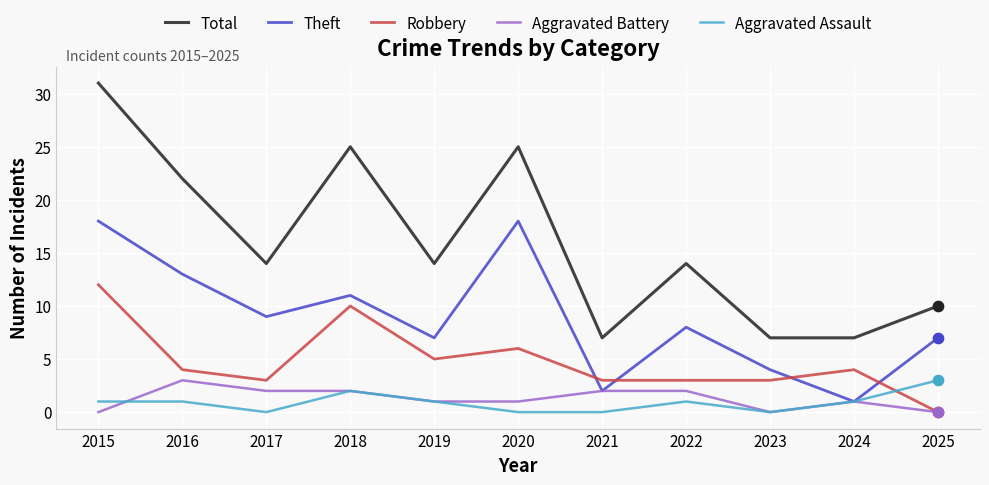

At which category is the sum across all series the highest?

2015